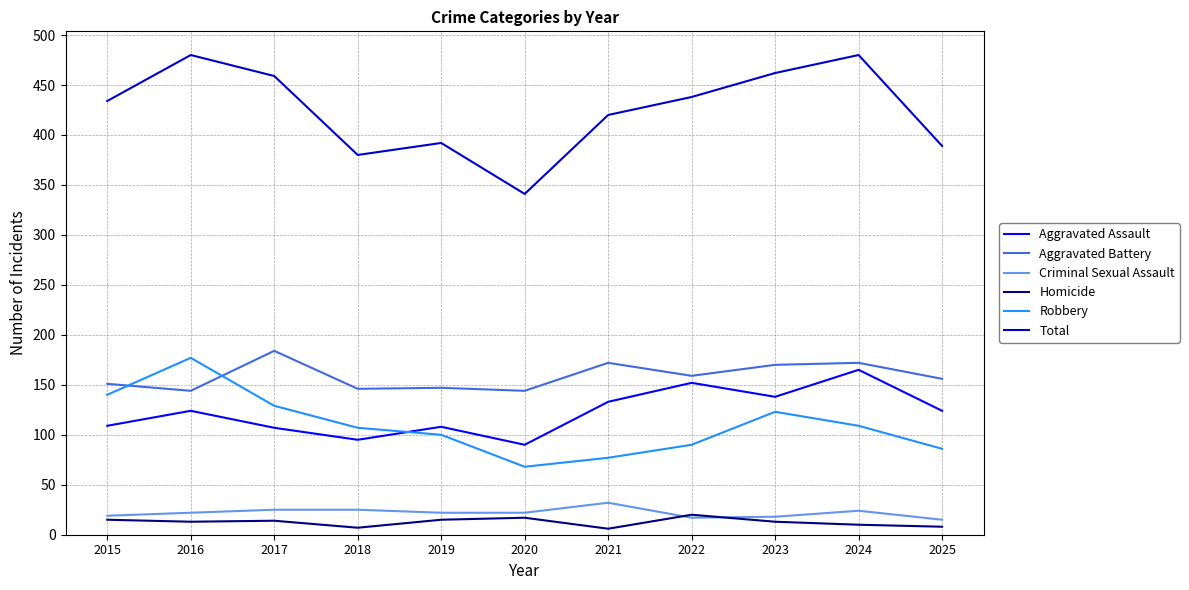

At which category does Total reach its first local peak?

2016